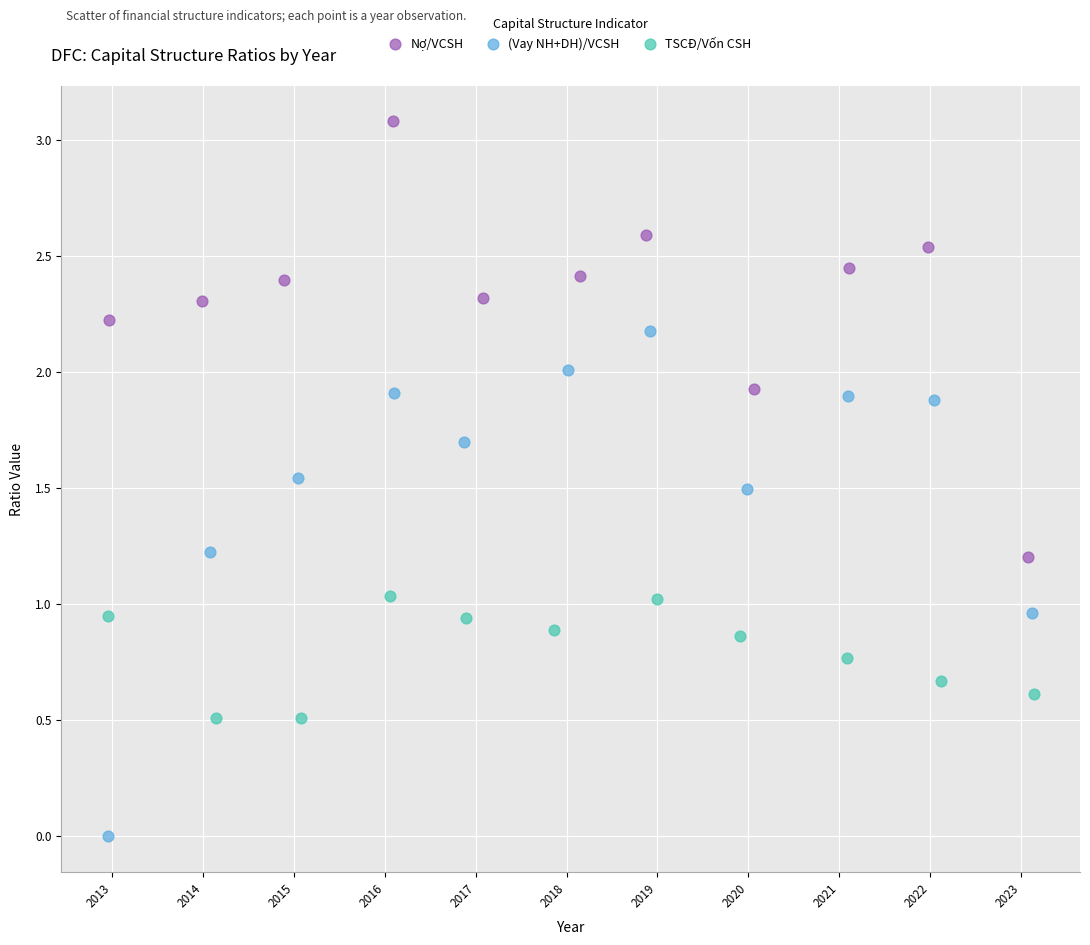

Which series has the largest Y range (max minus min)?

(Vay NH+DH)/VCSH